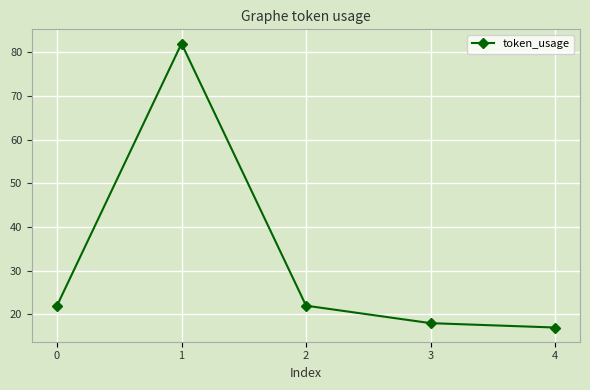

Reading left to right, transcribe all the data shown in this chart.

0=22	1=82	2=22	3=18	4=17